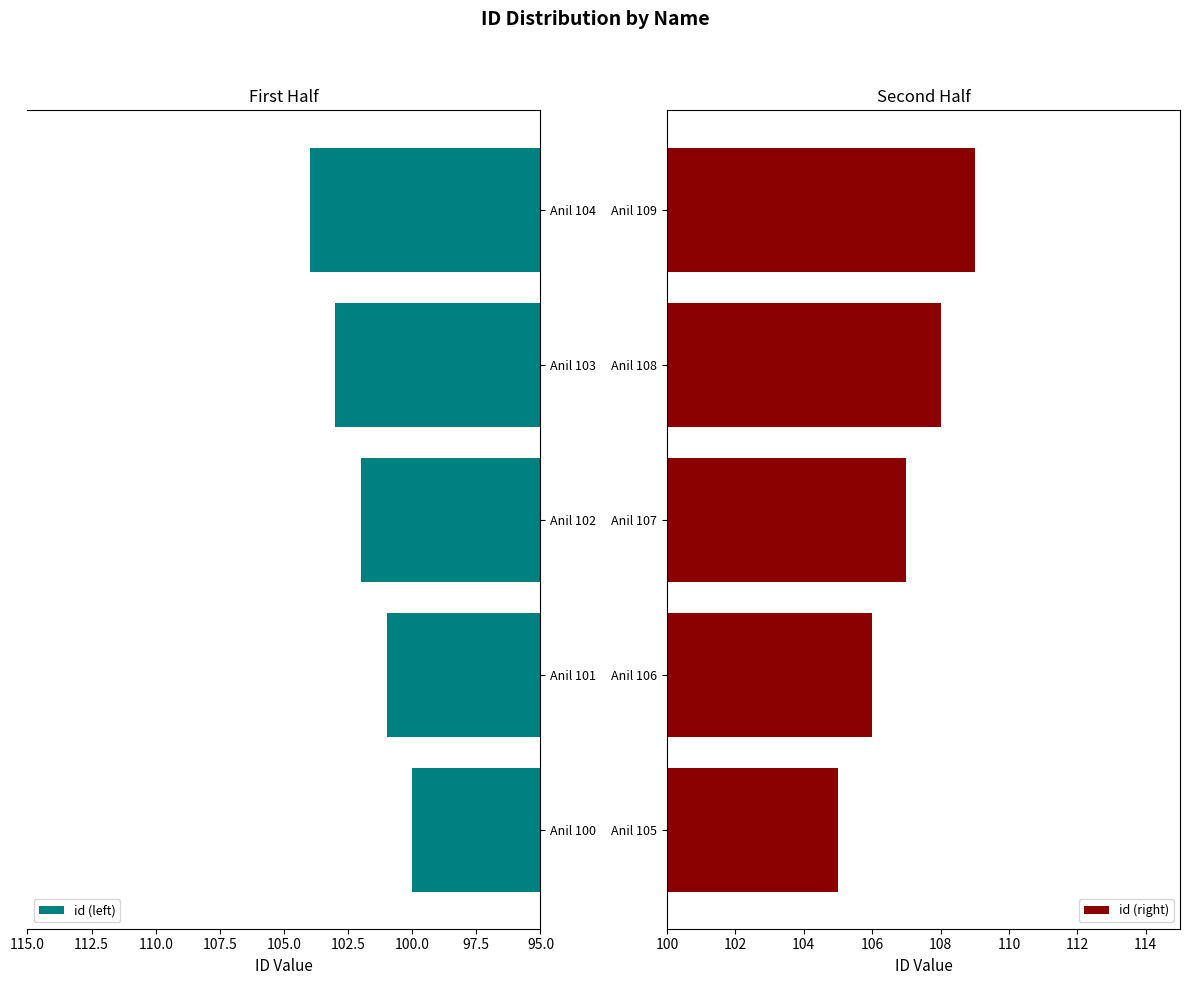

Reading left to right, extract all data points from this chart.

id (left): 100	101	102	103	104
id (right): 105	106	107	108	109